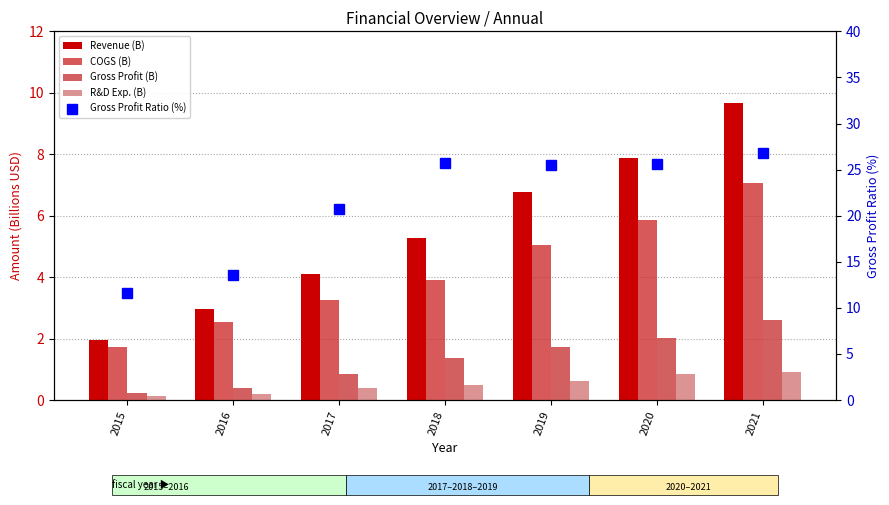

What is the spread (max minus min) of values at 2015?

11.5